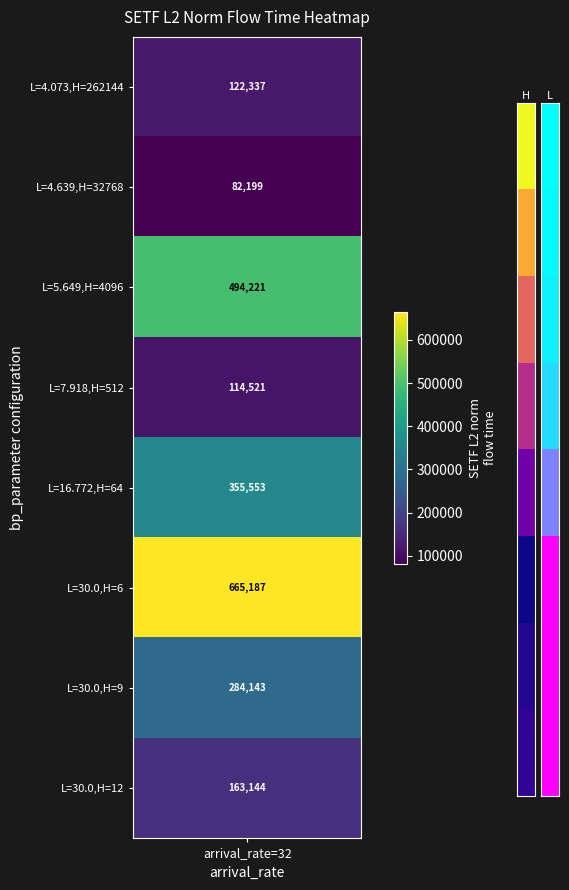

What is the sum of the bp_L values at 3 and 5?

37.9